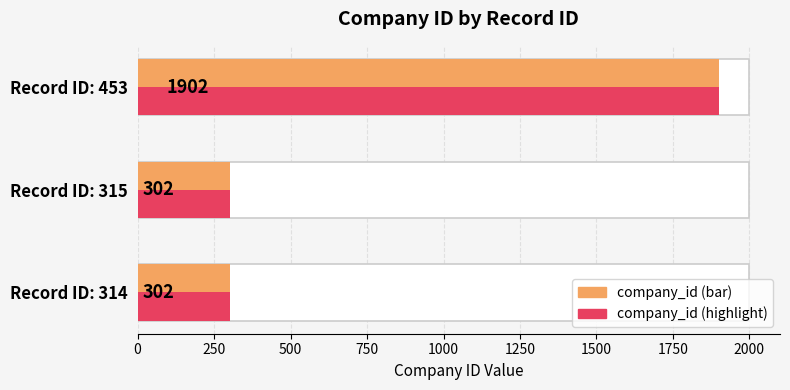

Does the chart contain stacked bars?

No